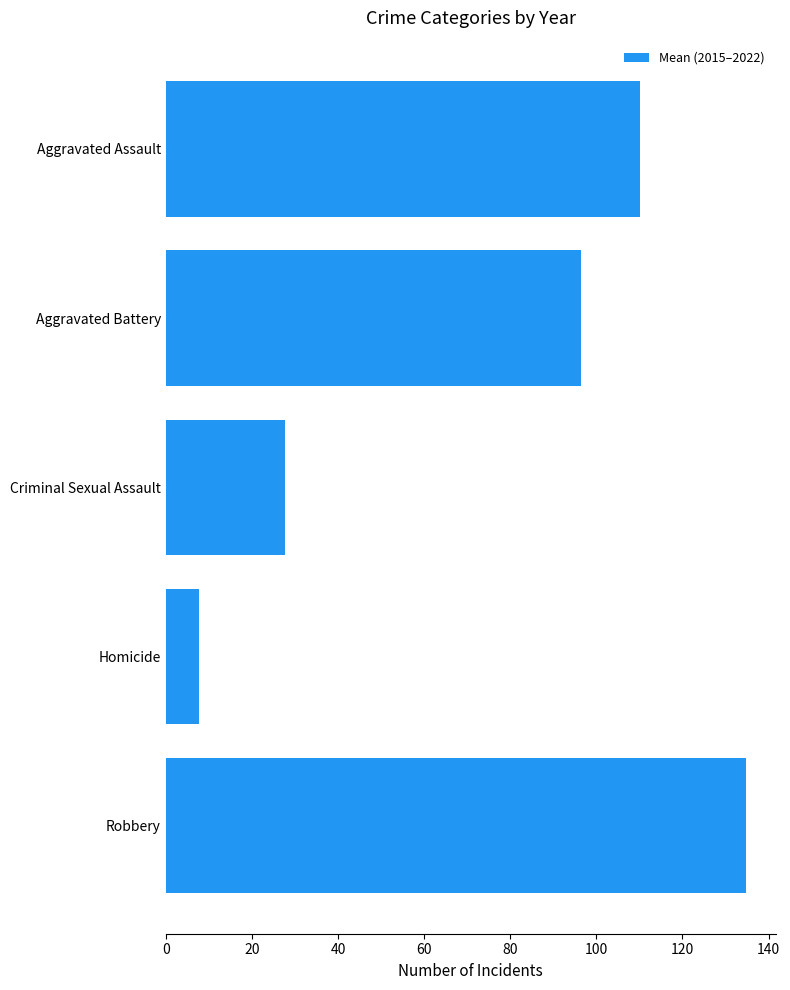

What is the value of the 1st bar from the top?

110.1